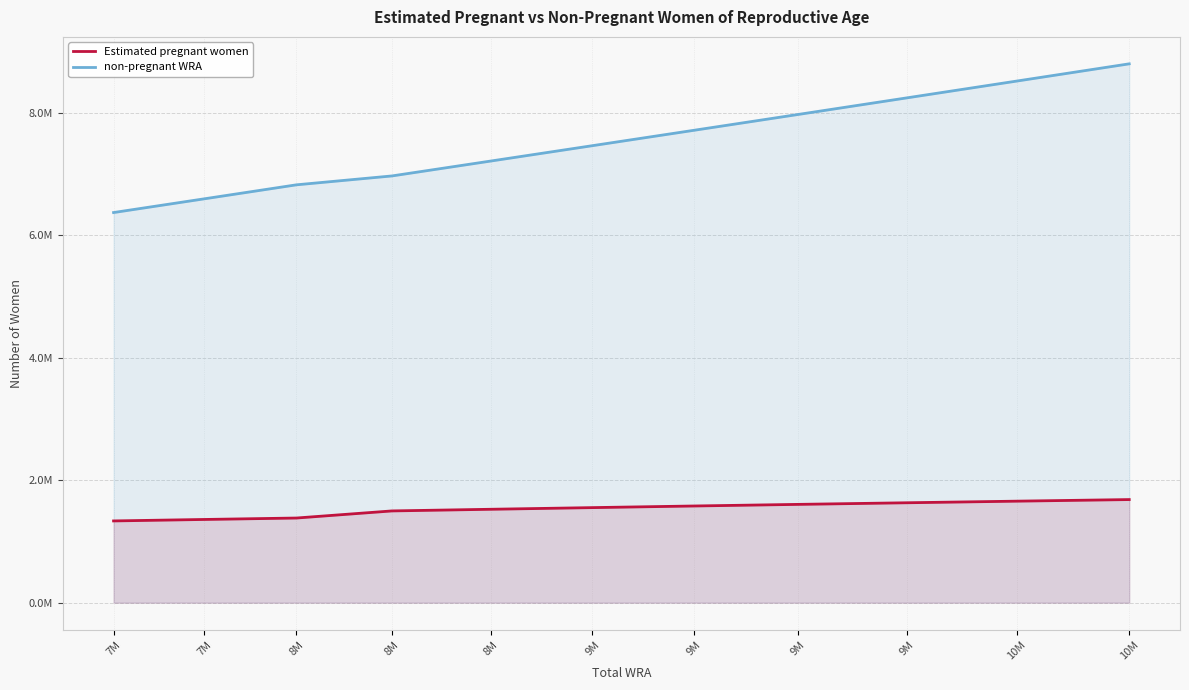

Which series has the largest range (max minus min)?

non-pregnant WRA